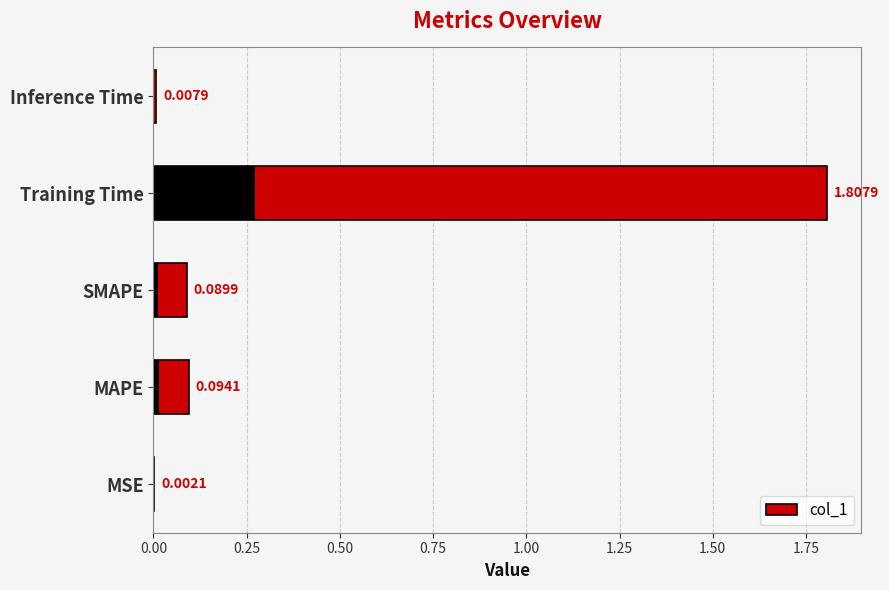

Reading left to right, what are all the values shown in this chart?

0.0	0.1	0.1	1.8	0.0